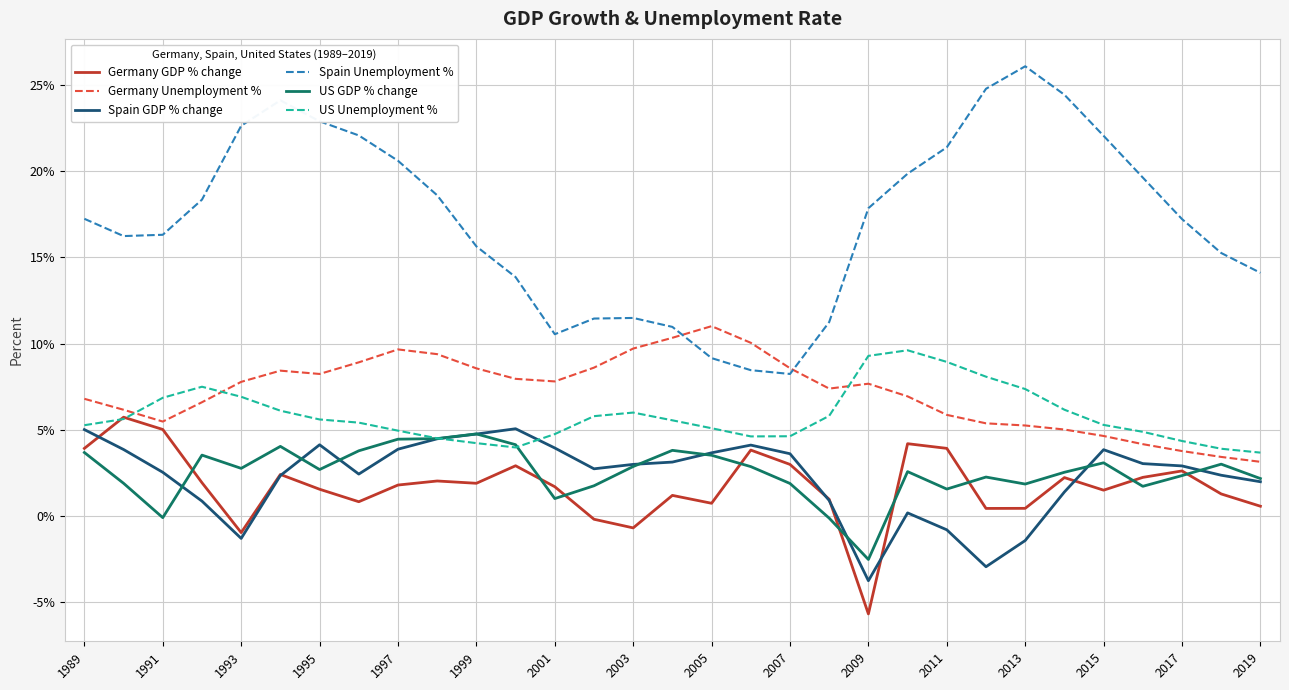

Which series has the largest range (max minus min)?

Spain Unemployment %